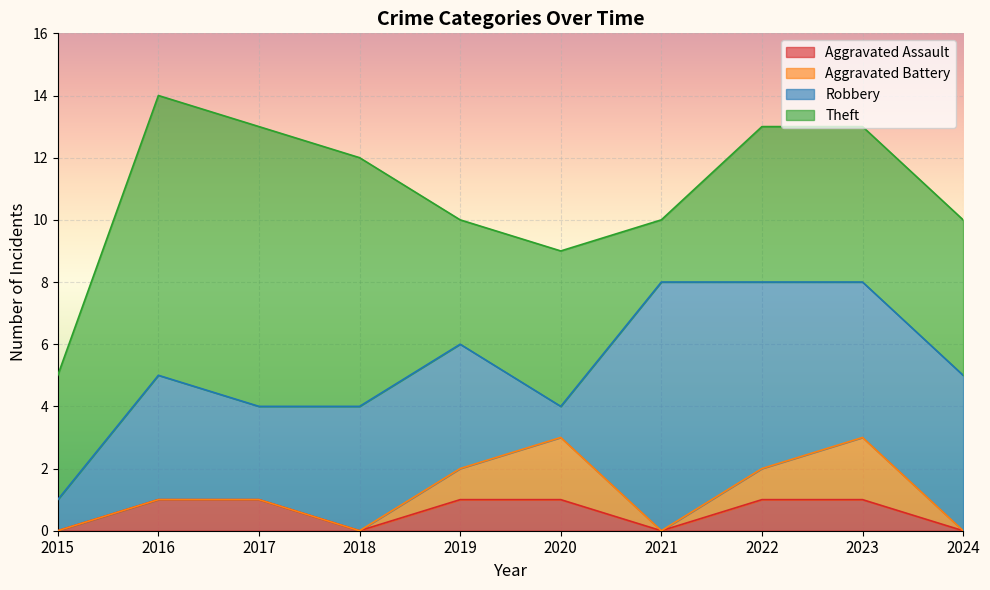

What is the difference between the highest and lowest values at 2018?

8